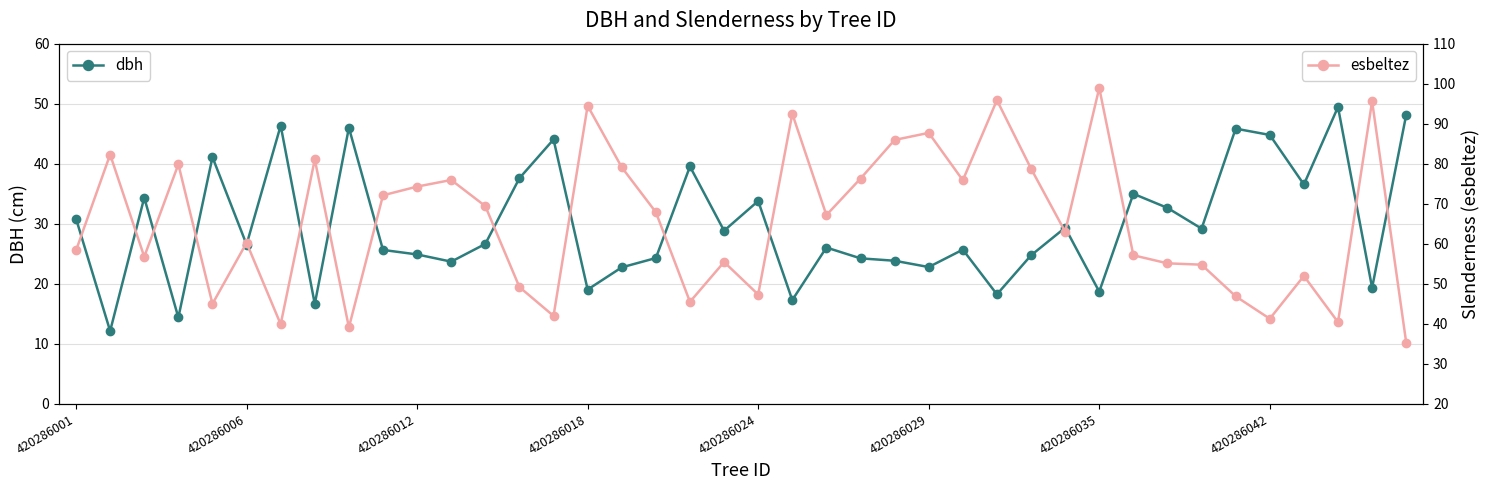

What position from the left is 14?

15